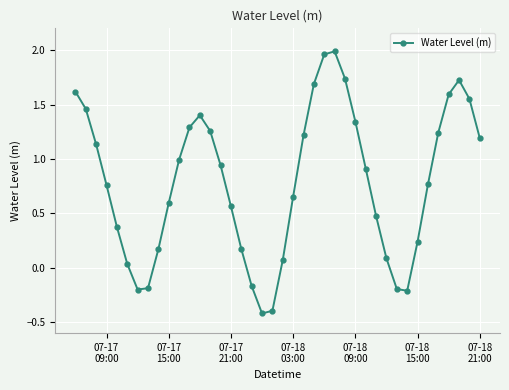

What is the minimum value shown in the chart?

-0.4